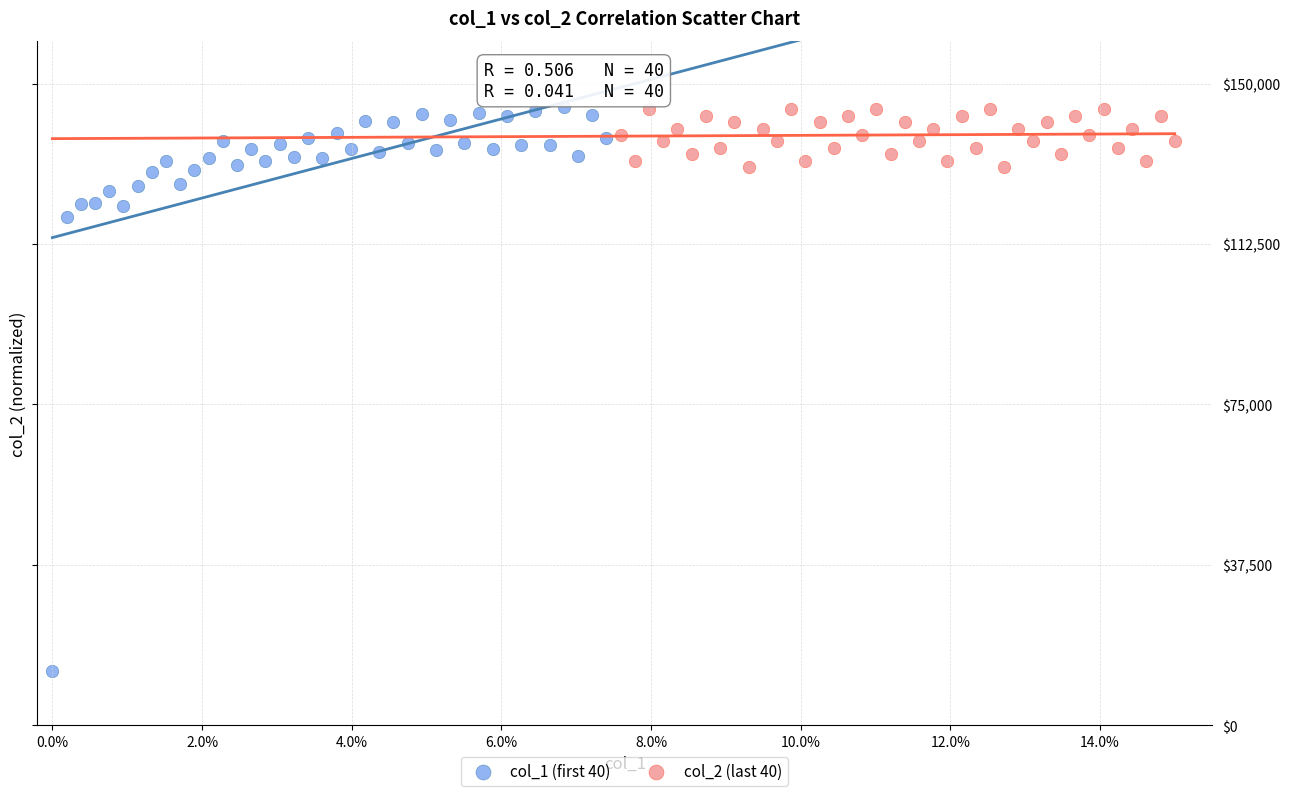

Which series contains the lowest Y value?

col_1 (first 40)